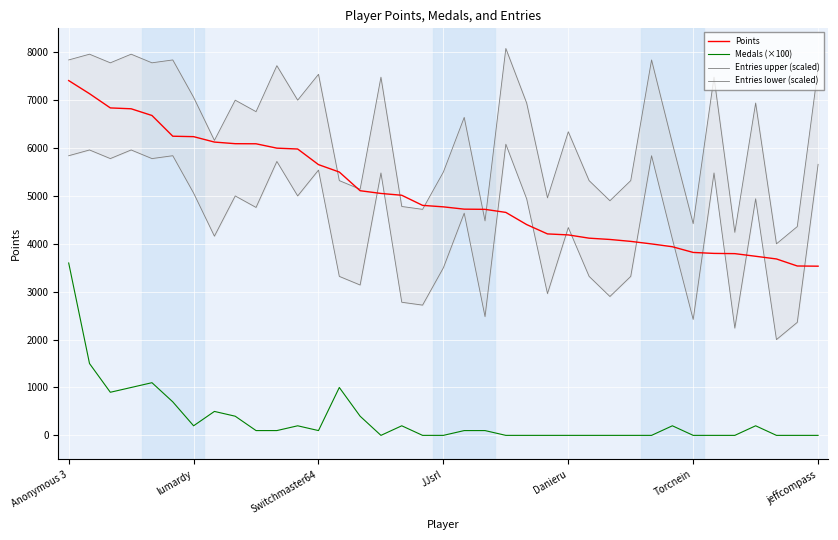

What is the highest value of the Points series?

7409